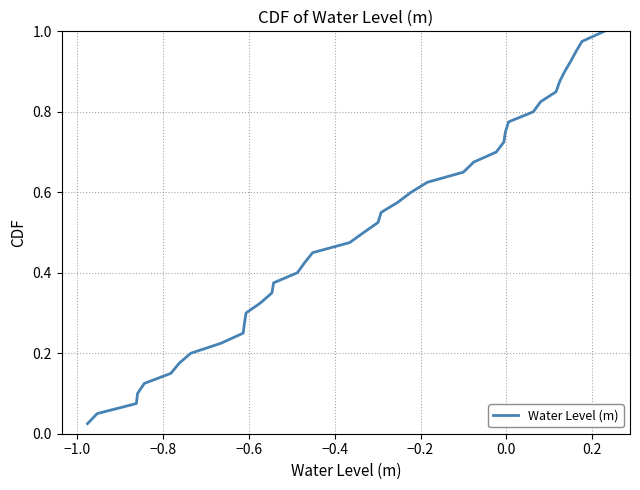

Is this an area chart (filled region under the line)?

No